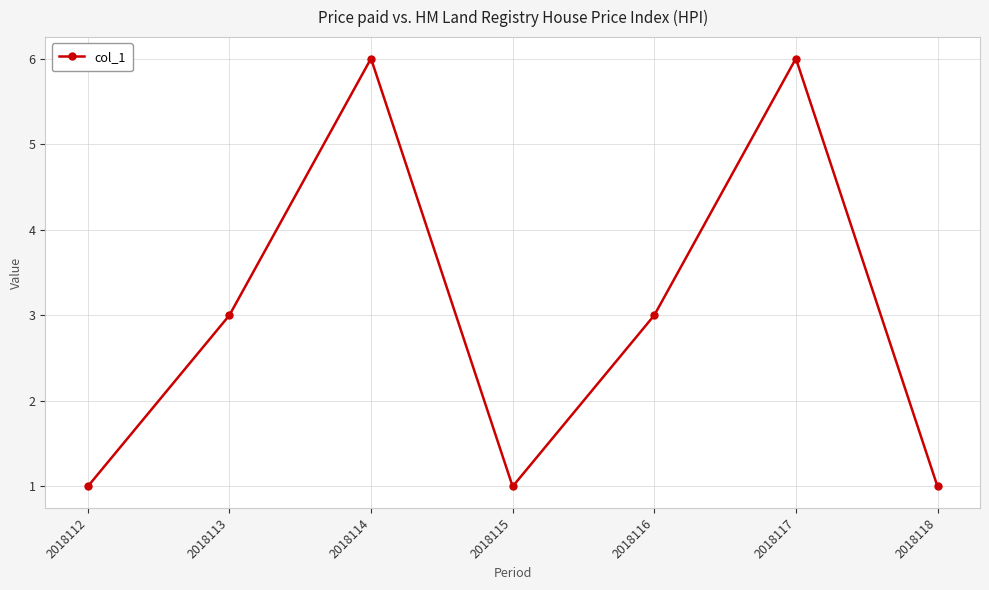

How many distinct data groups are displayed?

1